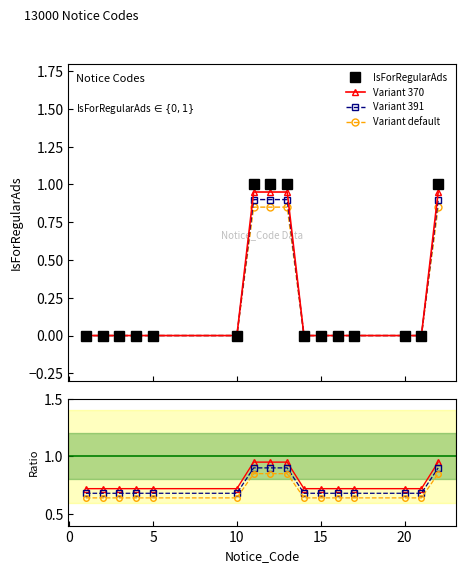

Reading left to right, extract all data points from this chart.

0	0	0	0	0	0	1	1	1	0	0	0	0	0	0	1